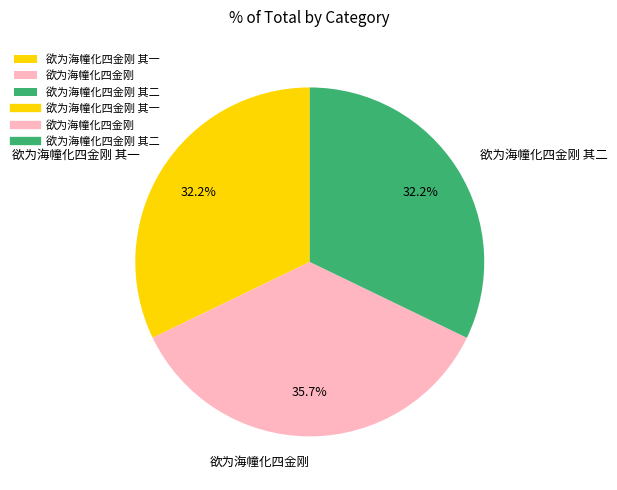

Which slice is the largest?

欲为海幢化四金刚